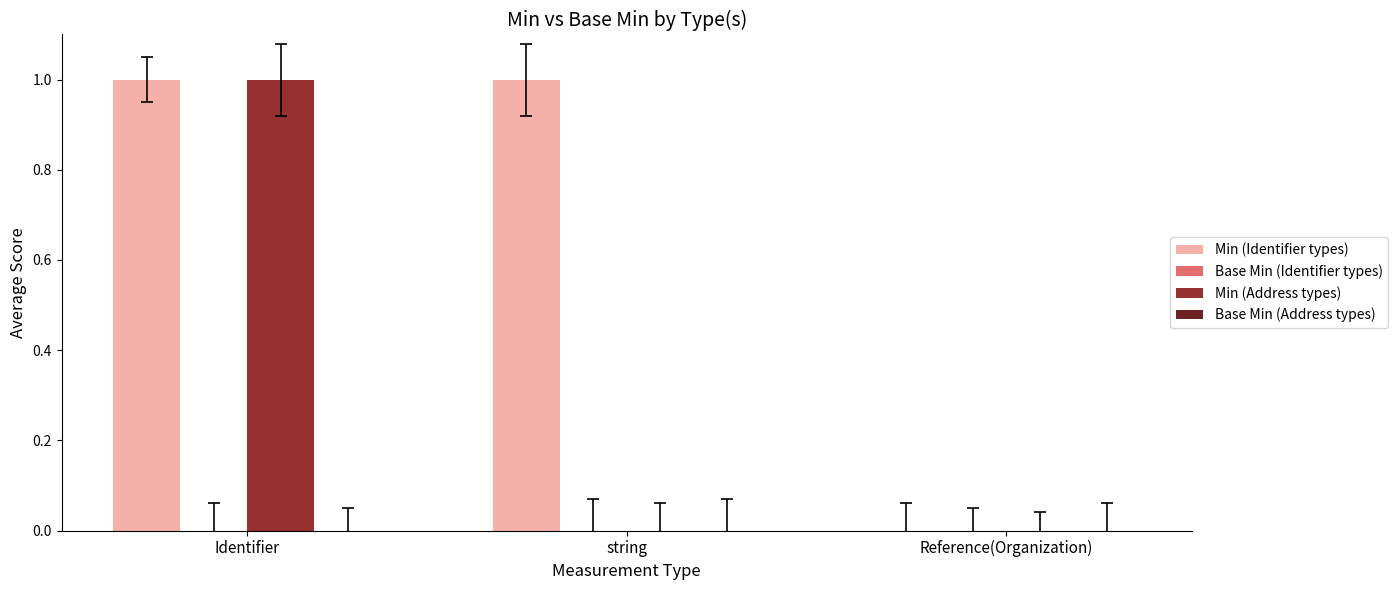

Which series has the largest total across all categories?

Min (Identifier types)